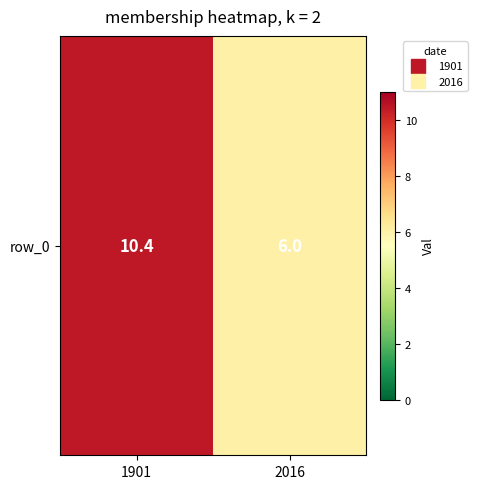

Where is the data nearest to the value 8?

2016